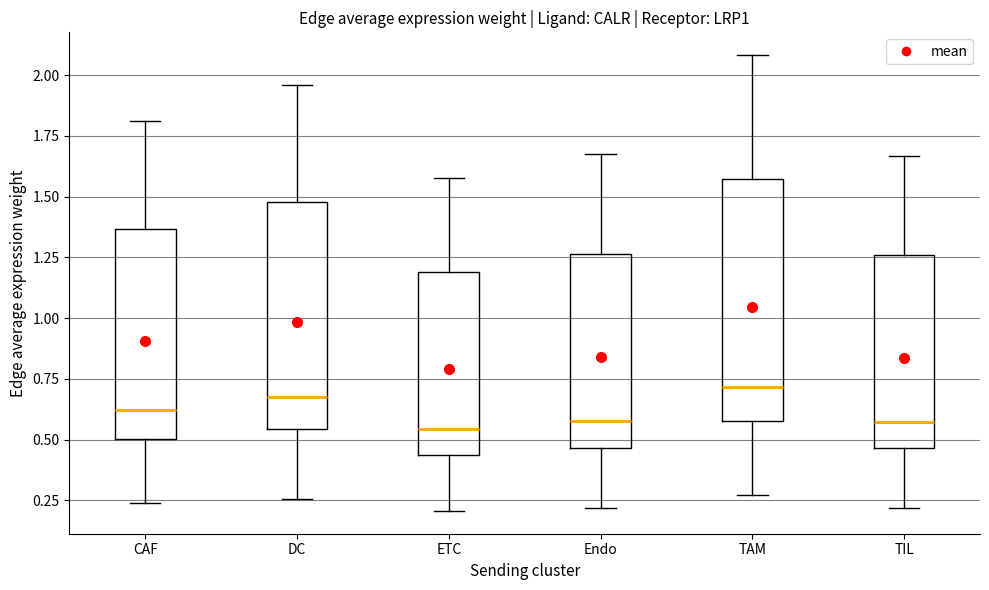

Reading left to right, transcribe this box plot: for each box, give where its median line is, the range the box spans, and where its two whiskers end, as read against the y-axis. The values are not printed on the chart, so give them approximately, as read against the axis.

CAF: median 0.60, box 0.50 to 1.35, whiskers 0.25 to 1.80
DC: median 0.65, box 0.55 to 1.50, whiskers 0.25 to 1.95
ETC: median 0.55, box 0.45 to 1.20, whiskers 0.20 to 1.60
Endo: median 0.60, box 0.45 to 1.25, whiskers 0.20 to 1.65
TAM: median 0.70, box 0.60 to 1.55, whiskers 0.25 to 2.10
TIL: median 0.55, box 0.45 to 1.25, whiskers 0.20 to 1.65